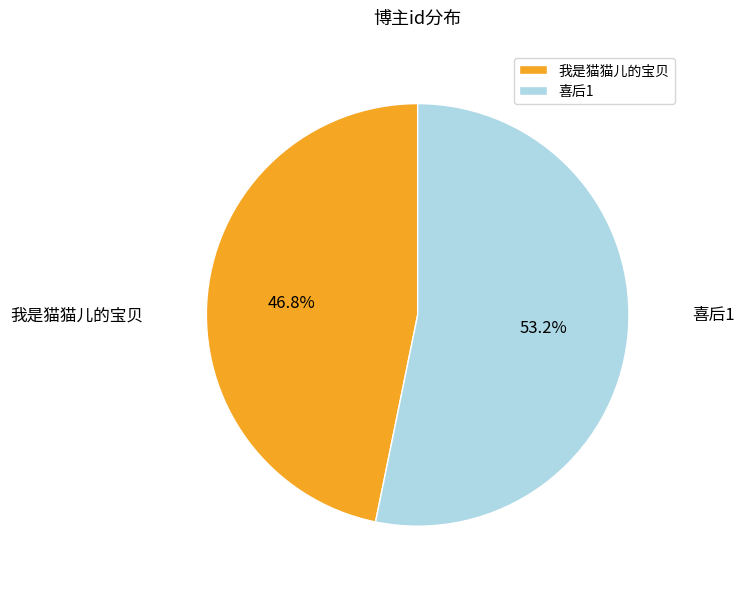

What is the ratio of the value at 喜后1 to the value at 我是猫猫儿的宝贝?

1.1